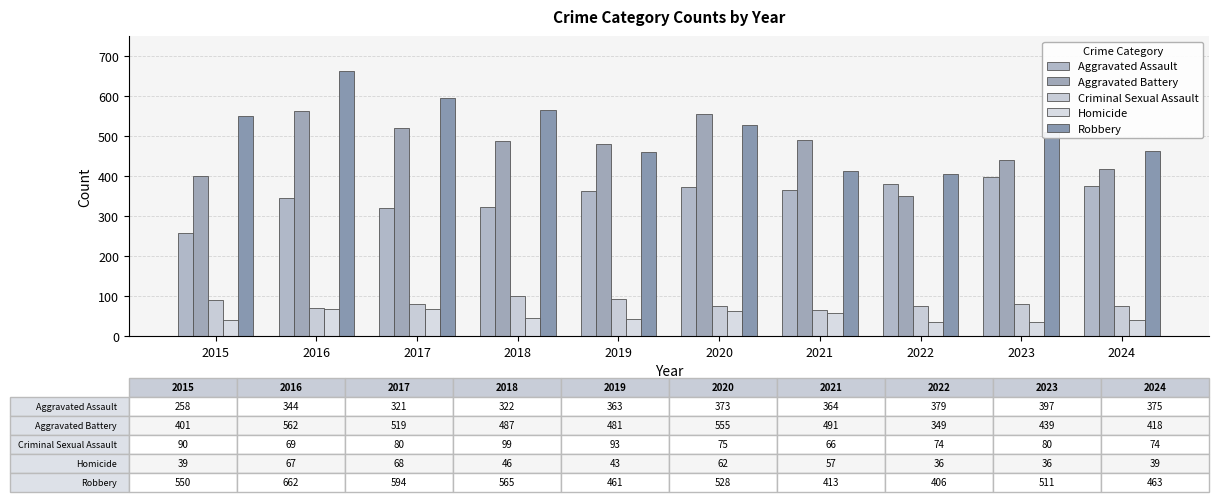

What is the value of the Aggravated Assault bar at the 7th from the left?

364